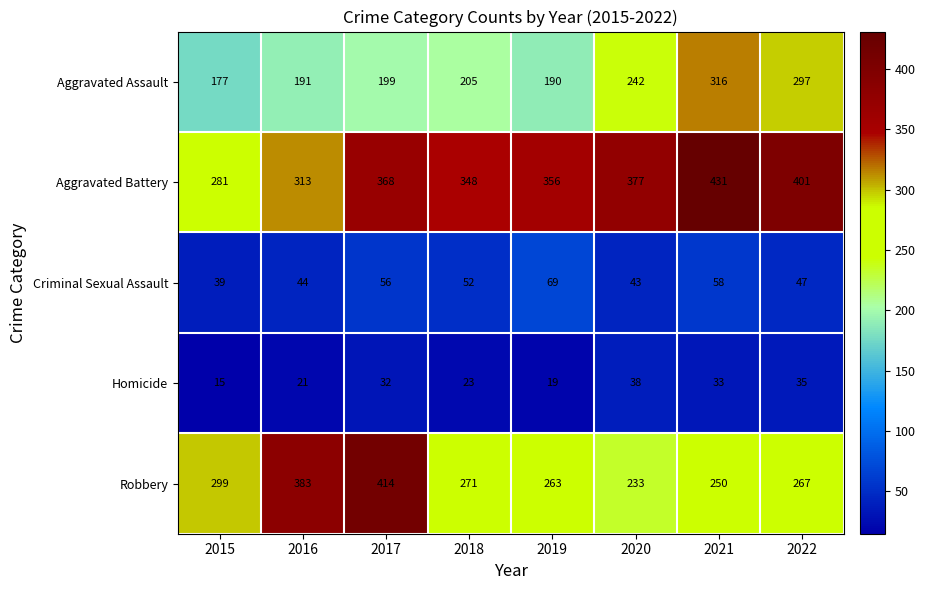

List the series in order of their peak value, lowest first.

Homicide, Criminal Sexual Assault, Aggravated Assault, Robbery, Aggravated Battery